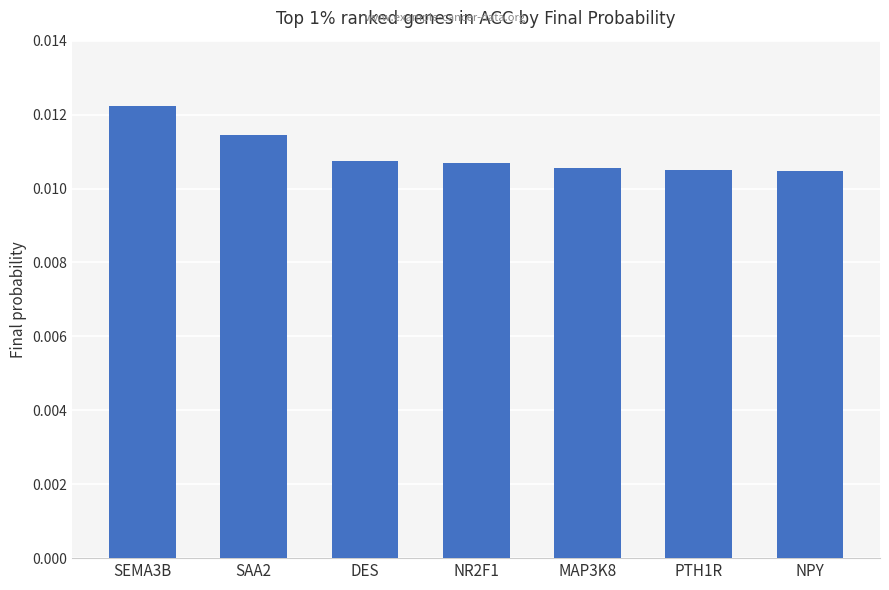

What is the label of the 4th bar from the left?

NR2F1